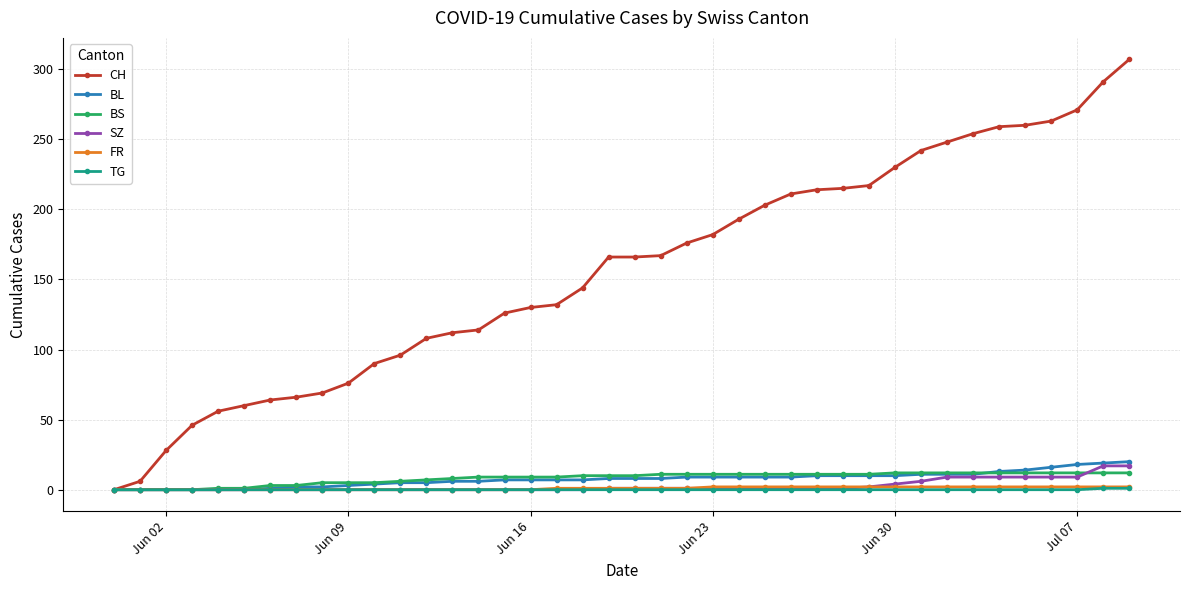

What is the maximum value for TG?

1